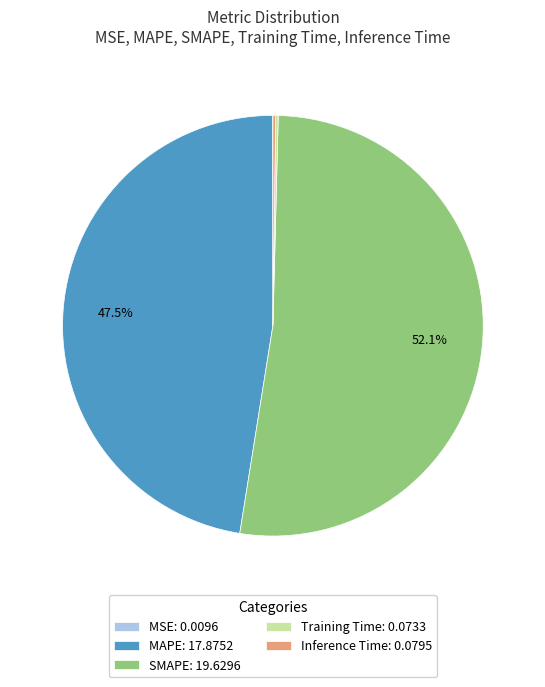

What percentage is NOT represented by MAPE: 17.8752?

52.5%